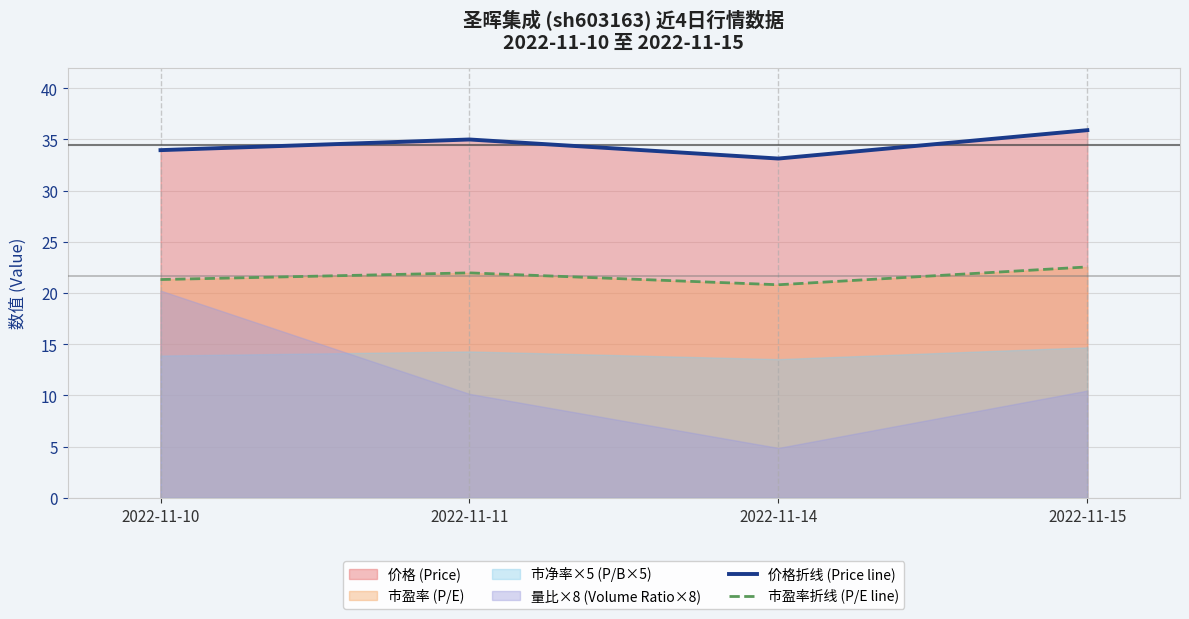

What is the sum of all 价格折线 (Price line) values?

138.0